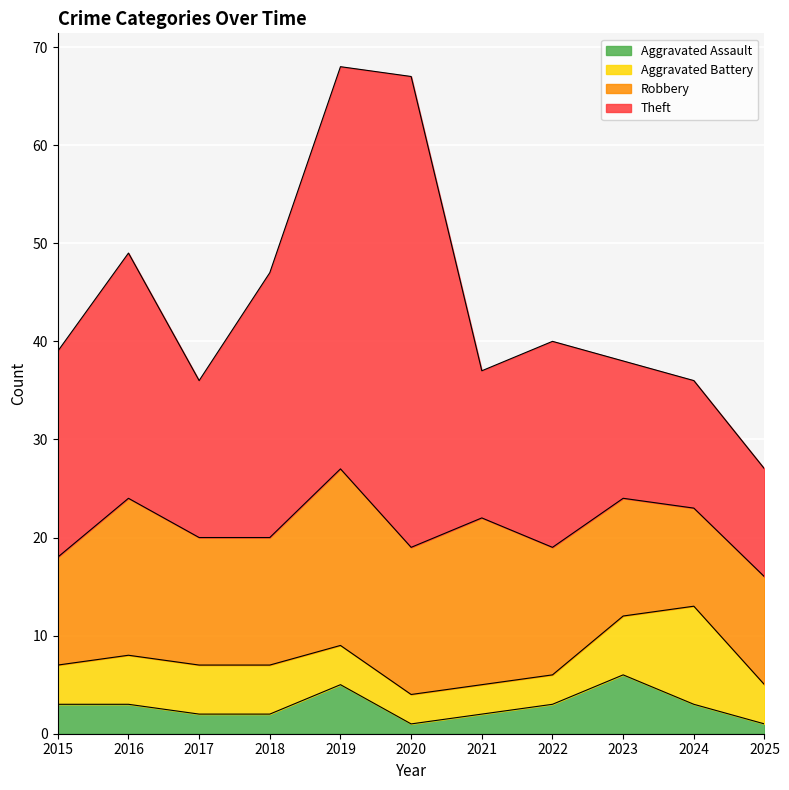

Which series changed the most between 2023 and 2024?

Aggravated Battery